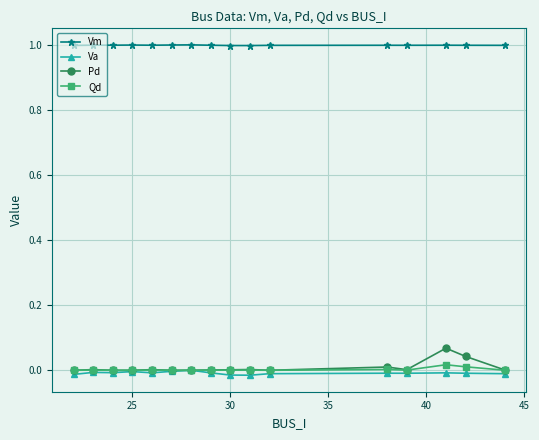

How many lines are shown in the chart?

4